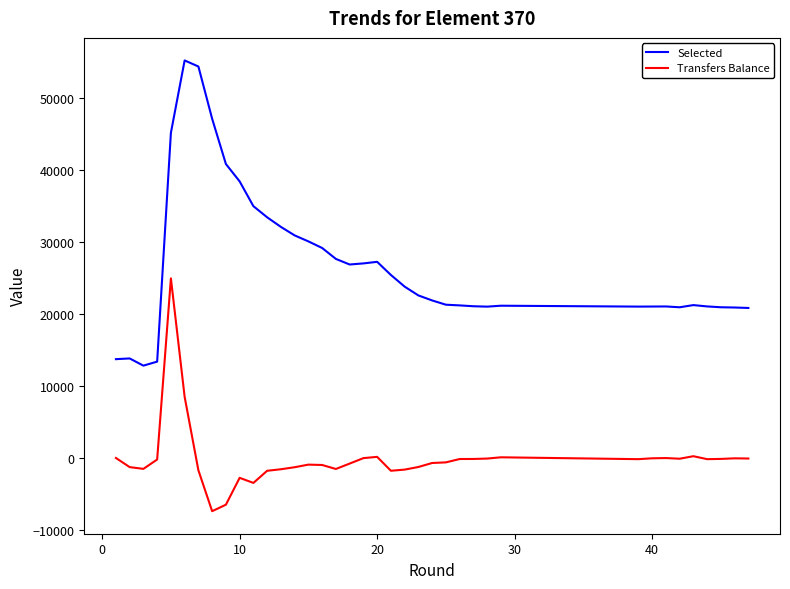

What is the difference between the maximum and minimum values in the Selected series?

42438